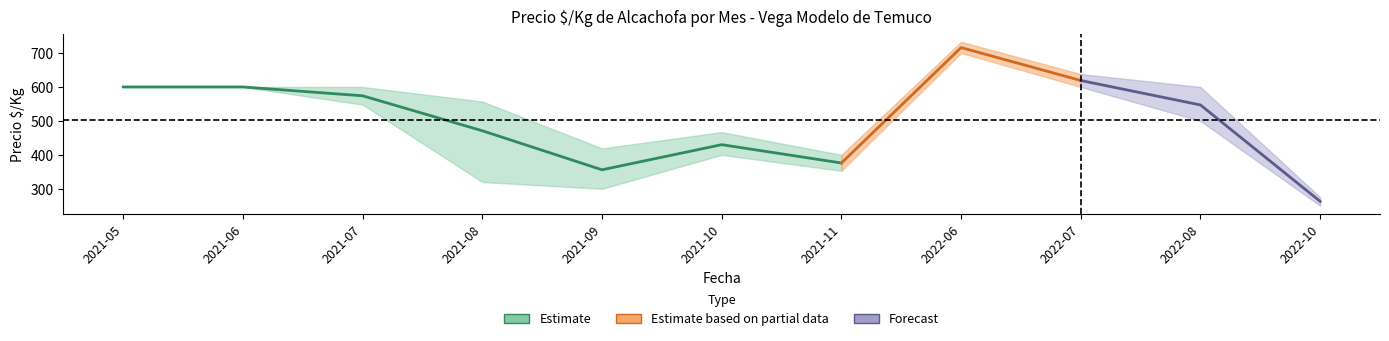

True or false: Precio minimo has a value of 400 at 2021-10.

True